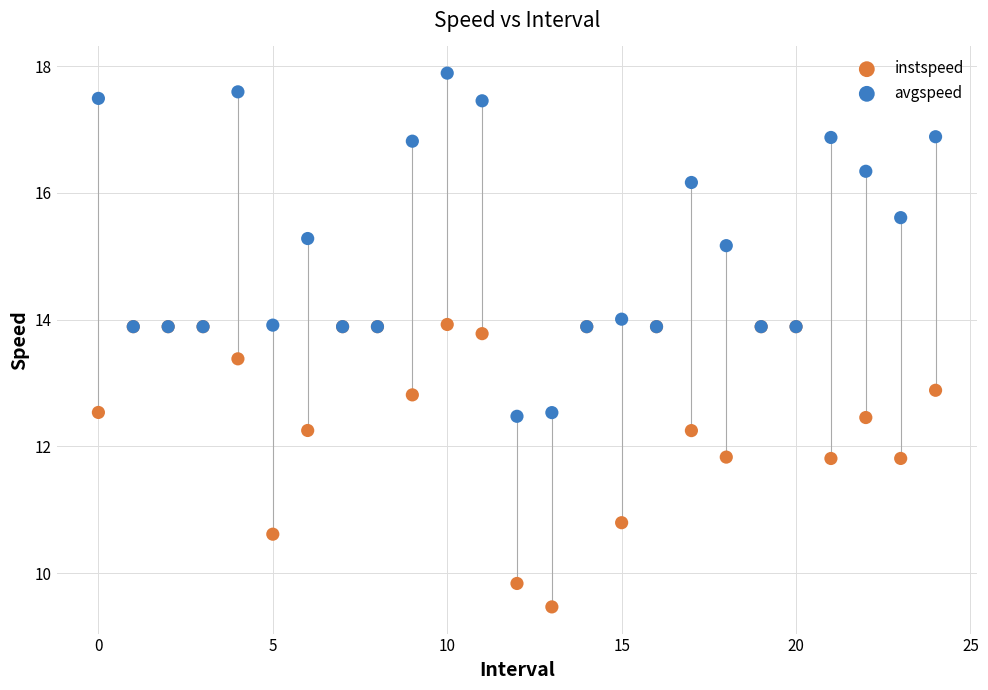

In the avgspeed series, what Y value is closest to 15?

15.2